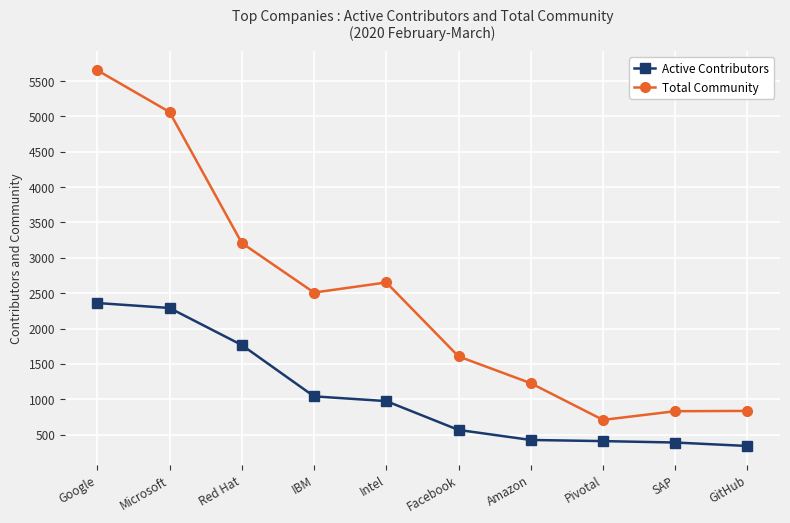

At which category is the sum across all series the highest?

Google